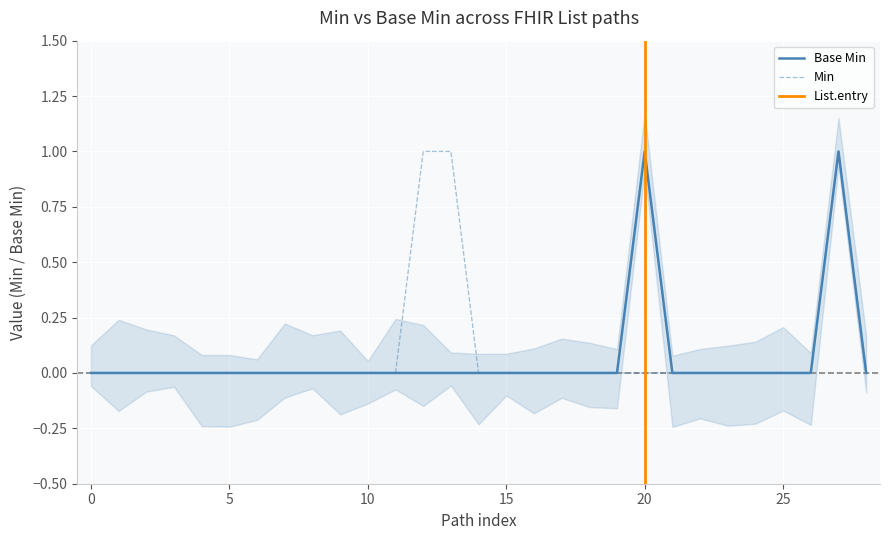

The Base Min series shows 0 at 15. True or false?

True